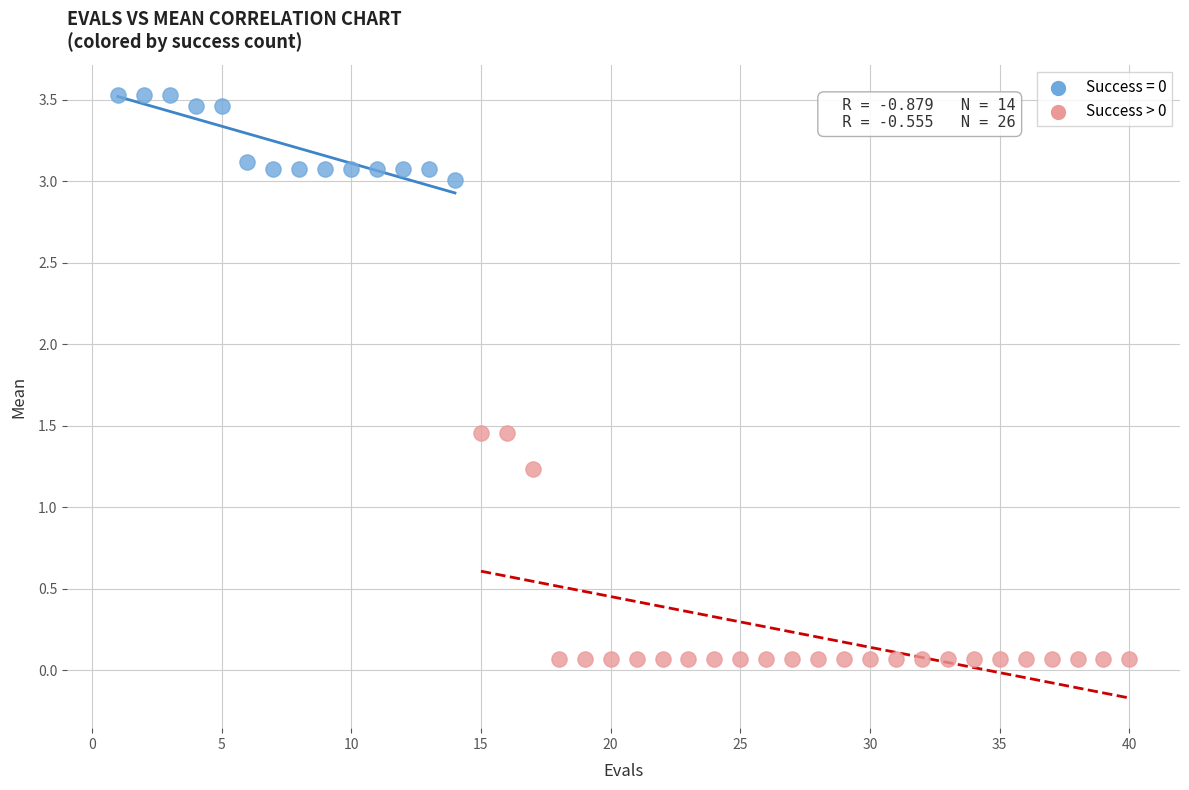

Which series contains the highest Y value?

Success = 0